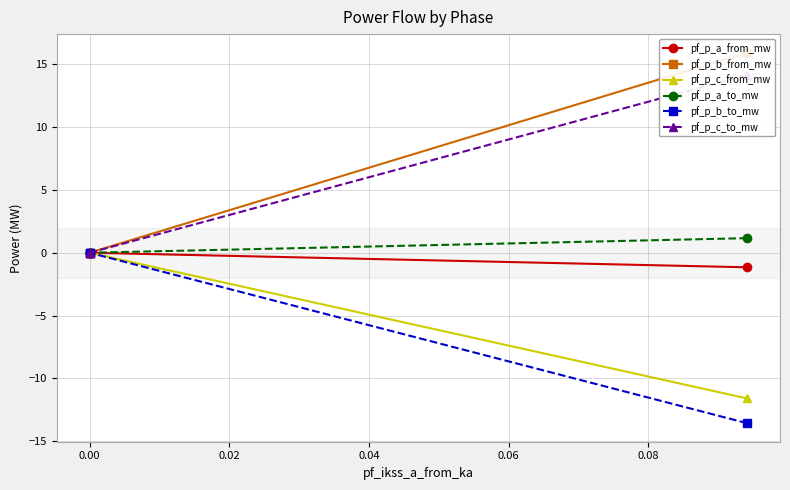

Between 0.00 and 0.02, which series saw the biggest shift?

pf_p_c_to_mw